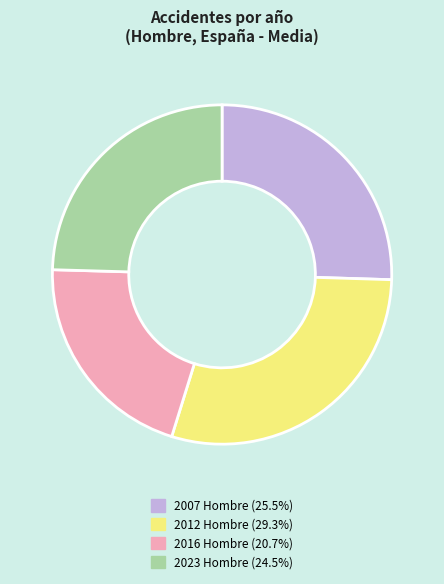

Between 2007 Hombre and 2012 Hombre, which is larger?

2012 Hombre